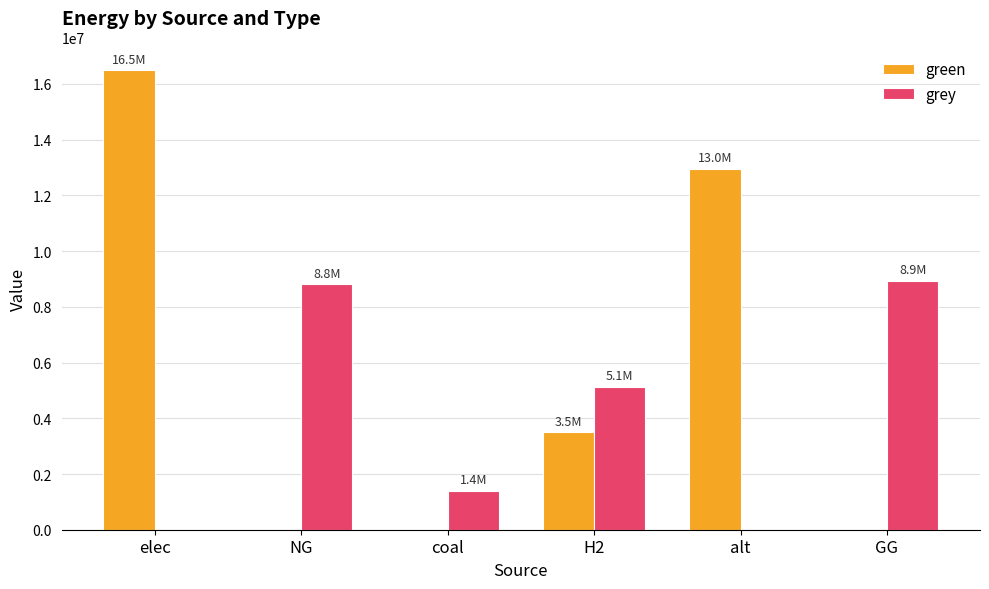

What is the total value across all series at NG?

8802509.6